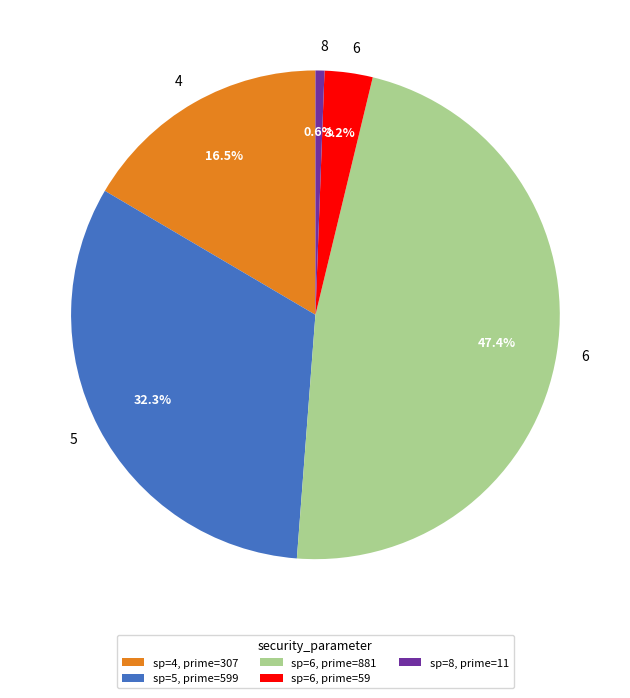

Combined, do sp=6, prime=881 and sp=8, prime=11 account for over 50%?

No